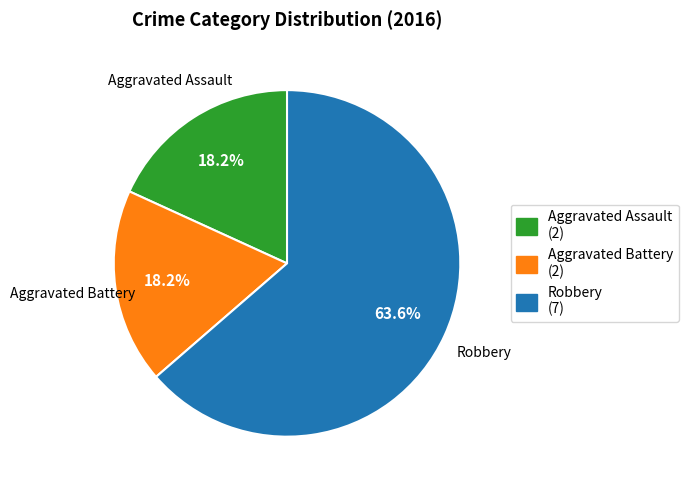

How many slices are in this pie chart?

3